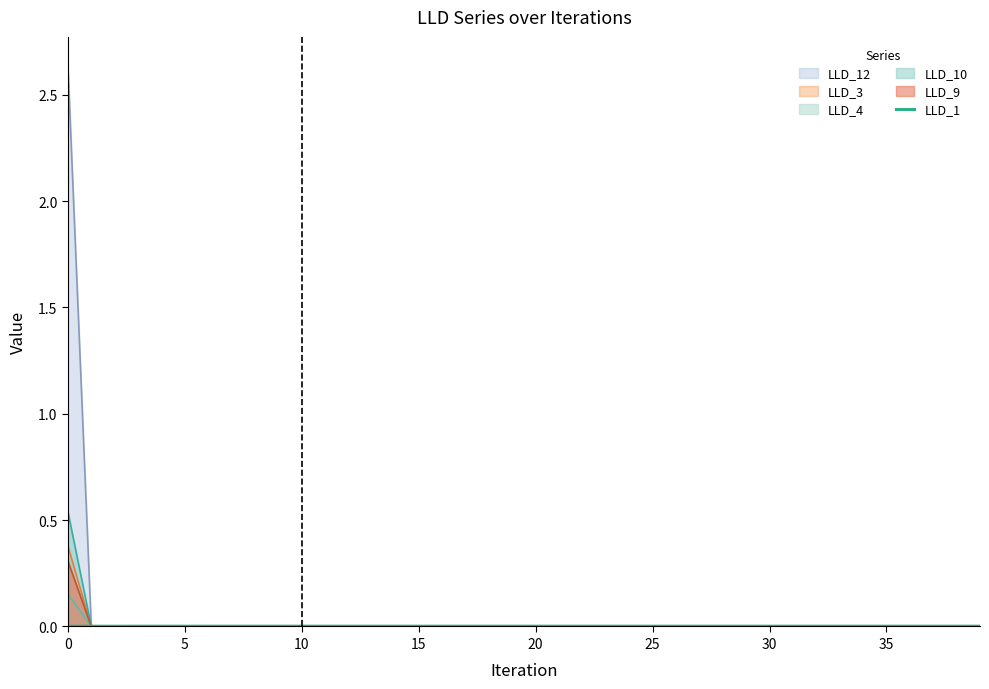

The value of LLD_3 at 5 is -0.2. True or false?

False